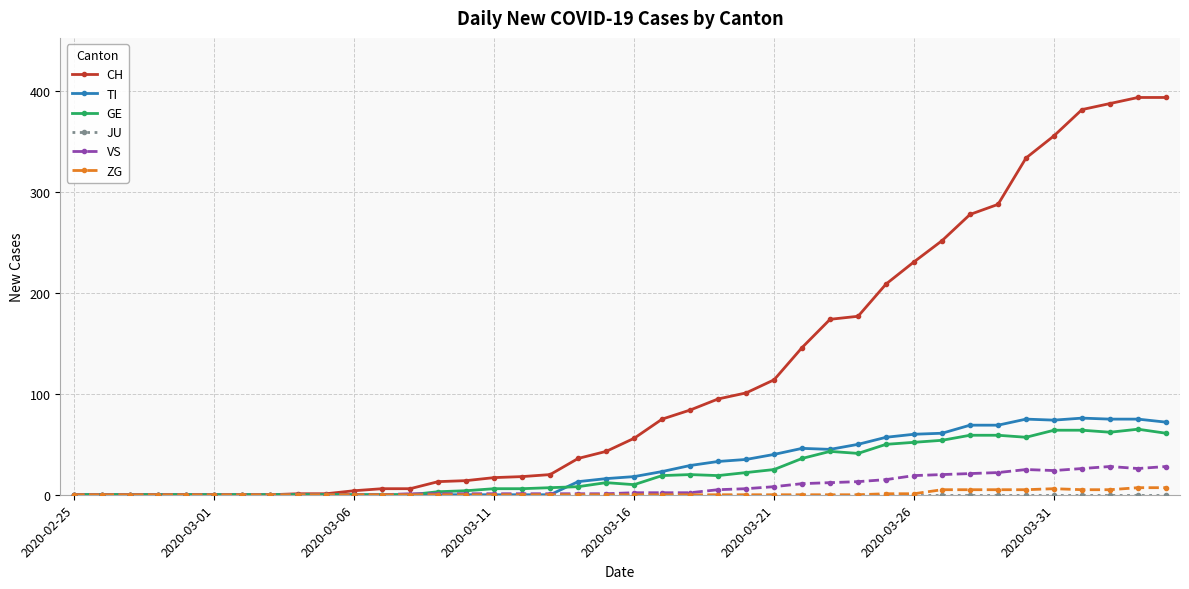

Which series has the widest spread of values?

CH